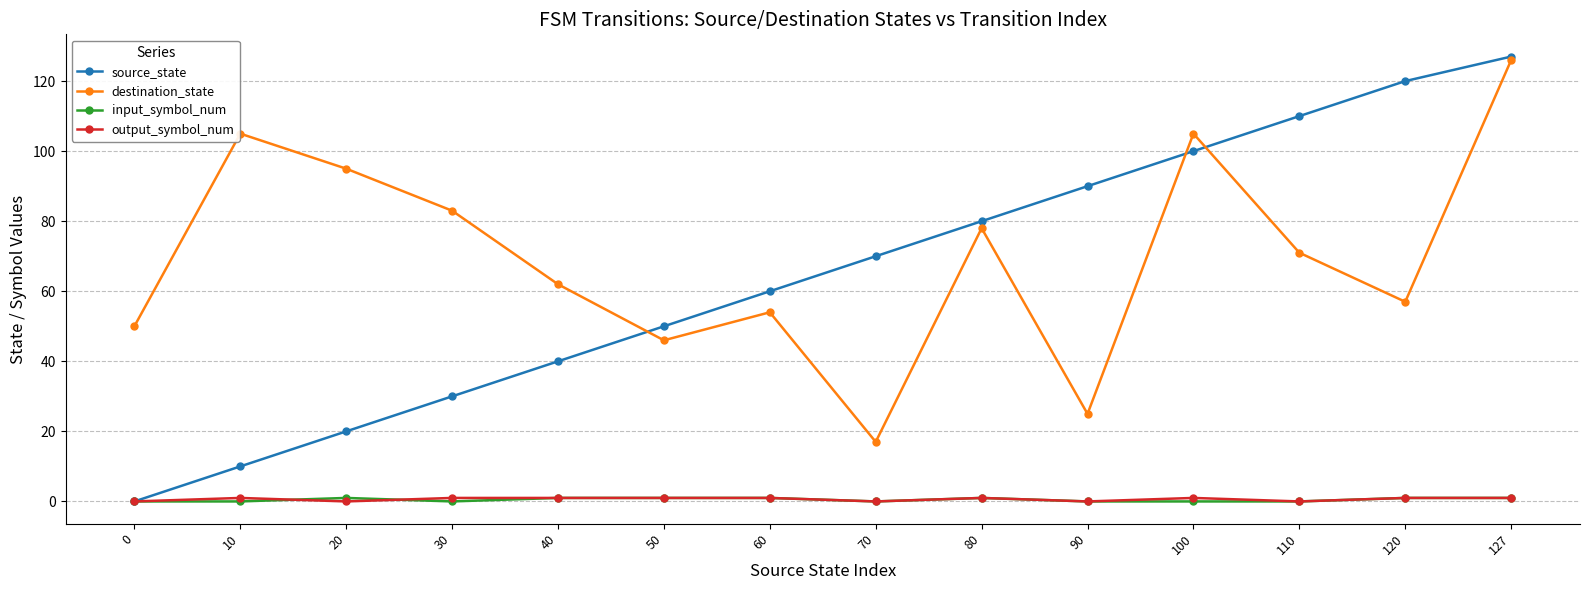

True or false: source_state has more than 1 points higher than both neighbors.

False